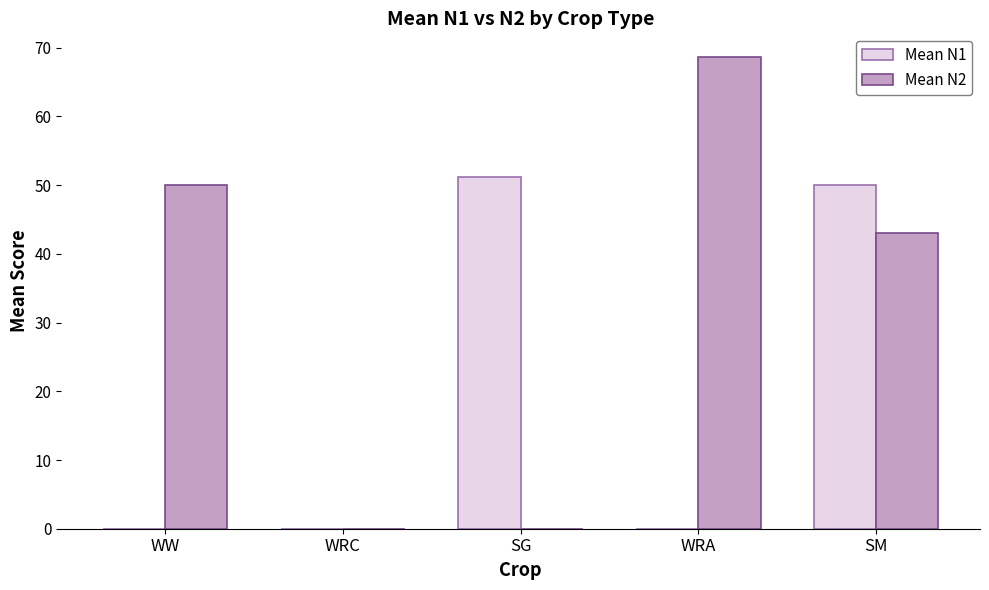

Count the number of data series in this chart.

2